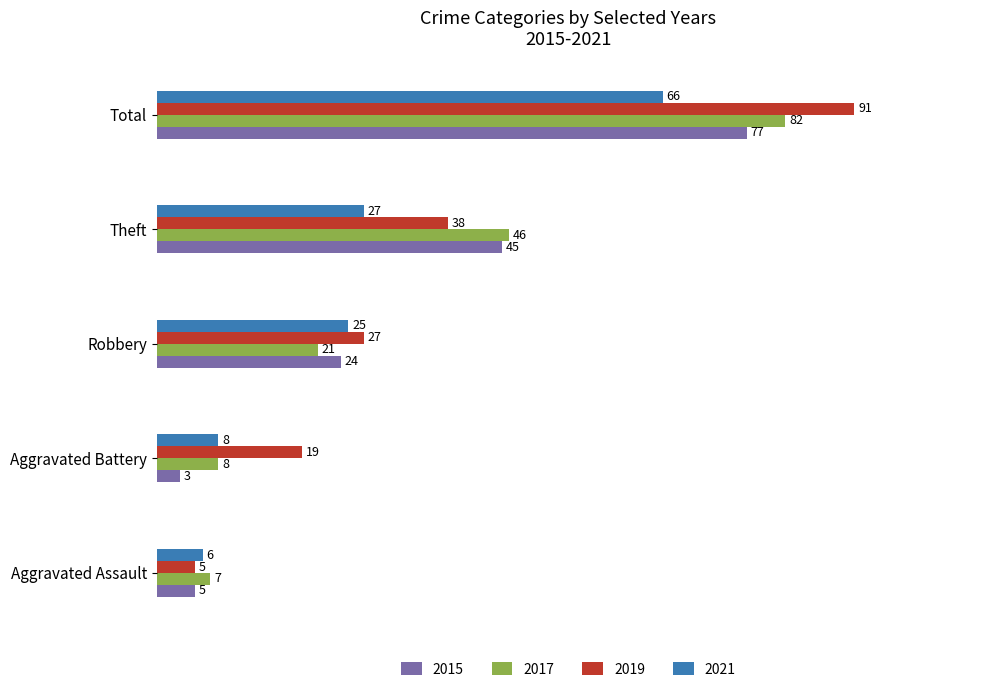

What is the difference between the maximum and second lowest values in the 2021 series?

58